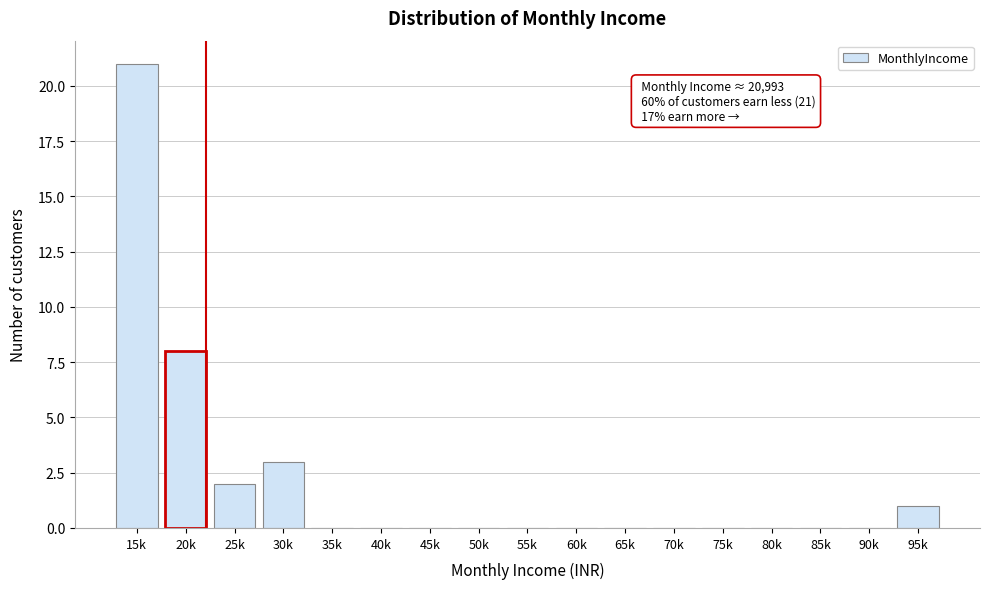

Reading left to right, extract all data points from this chart.

15k=21	20k=8	25k=2	30k=3	35k=0	40k=0	45k=0	50k=0	55k=0	60k=0	65k=0	70k=0	75k=0	80k=0	85k=0	90k=0	95k=1